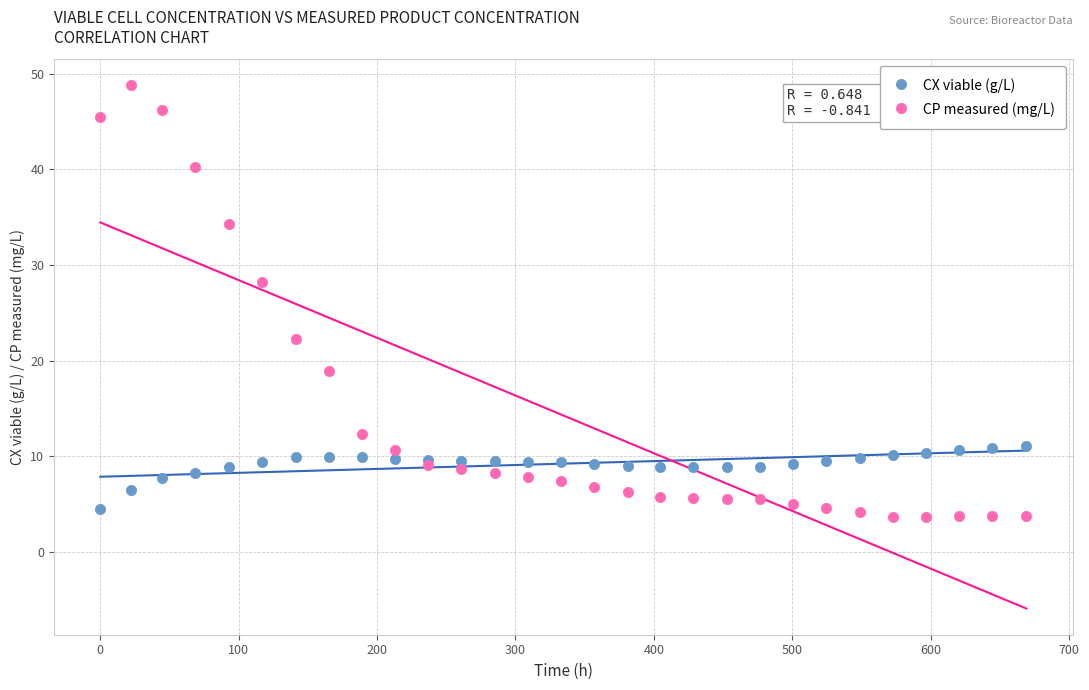

Which series has the widest spread of Y values?

CP measured (mg/L)